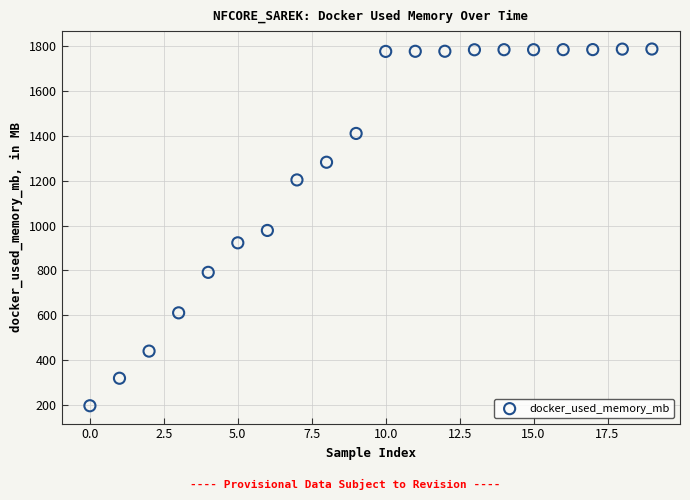

What is the range of Y values (max minus min)?

1592.9